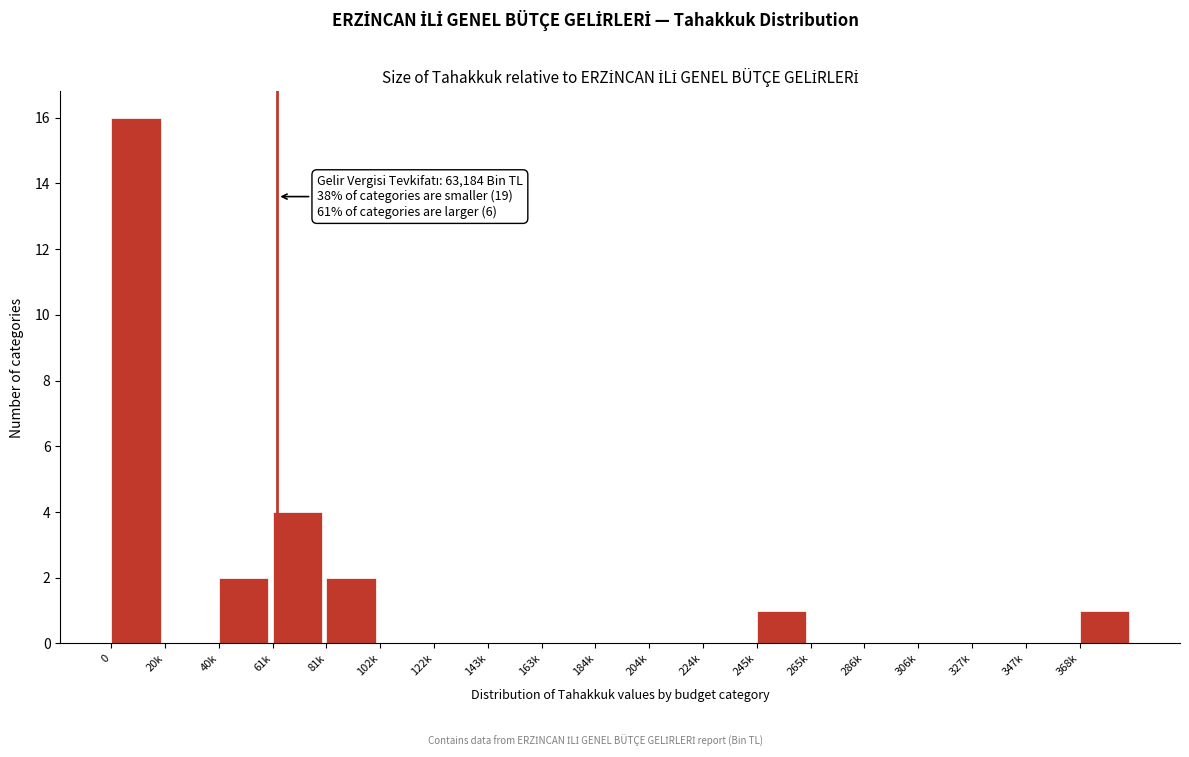

Reading left to right, what are all the values shown in this chart?

0=16	20k=0	40k=2	61k=4	81k=2	102k=0	122k=0	143k=0	163k=0	184k=0	204k=0	224k=0	245k=1	265k=0	286k=0	306k=0	327k=0	347k=0	368k=1